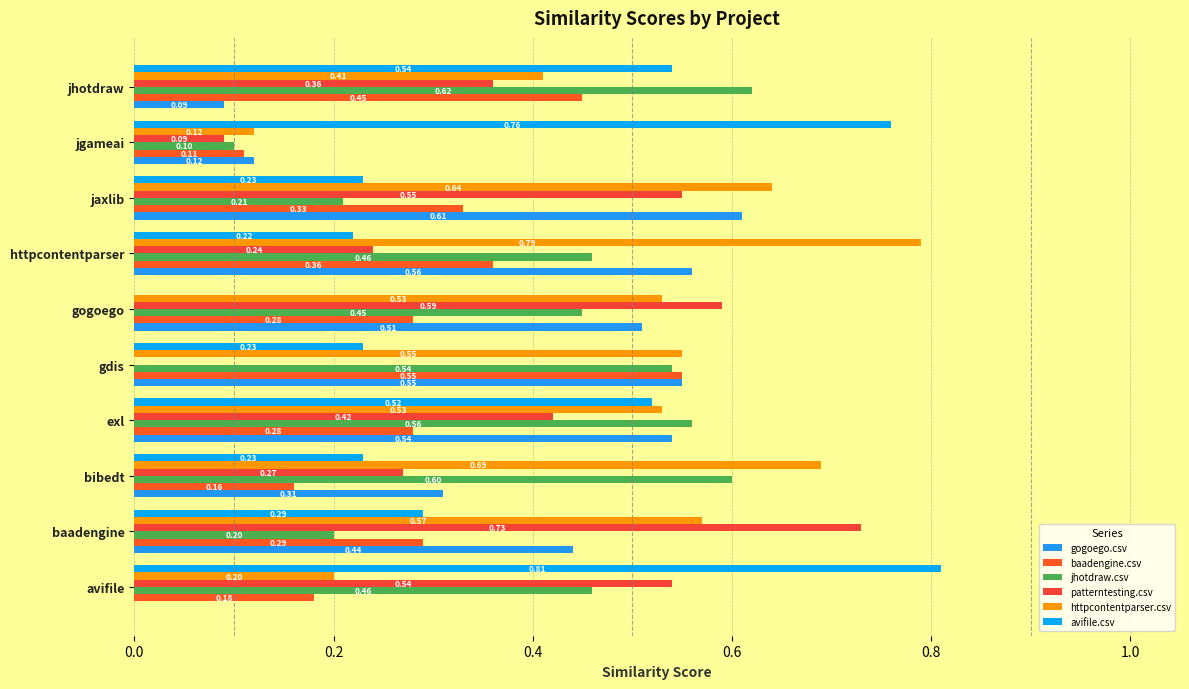

How many values in patterntesting.csv are above zero?

9